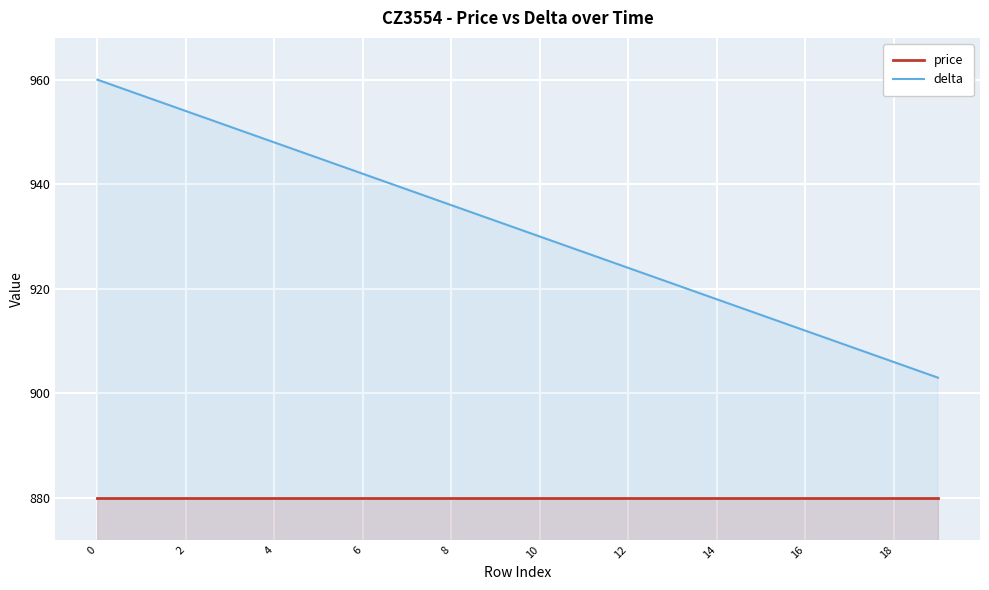

At 14, list the series in order from largest to smallest.

delta, price